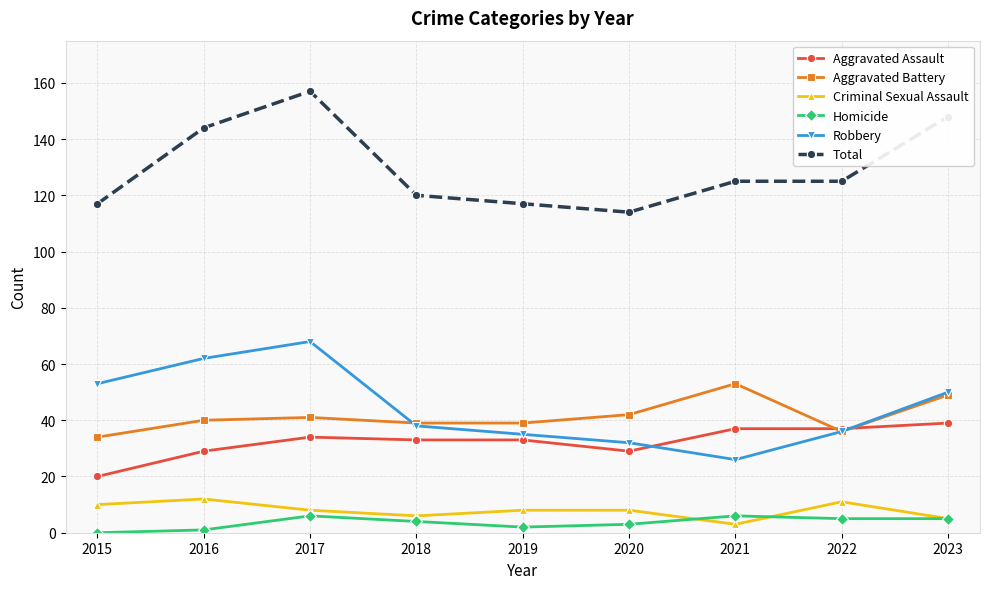

Is this an area chart (filled region under the line)?

No